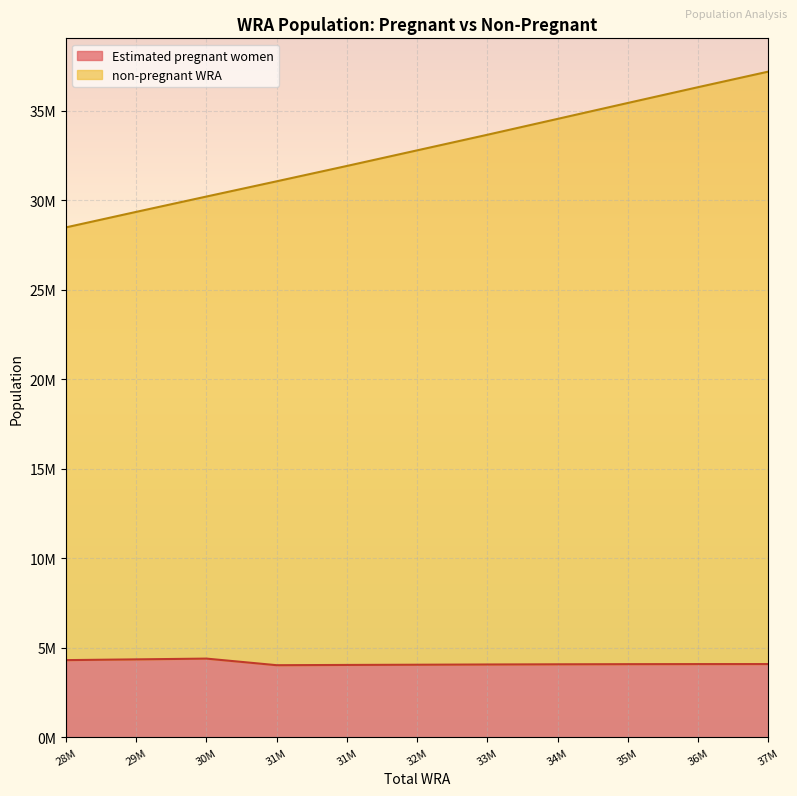

How many distinct data groups are displayed?

2